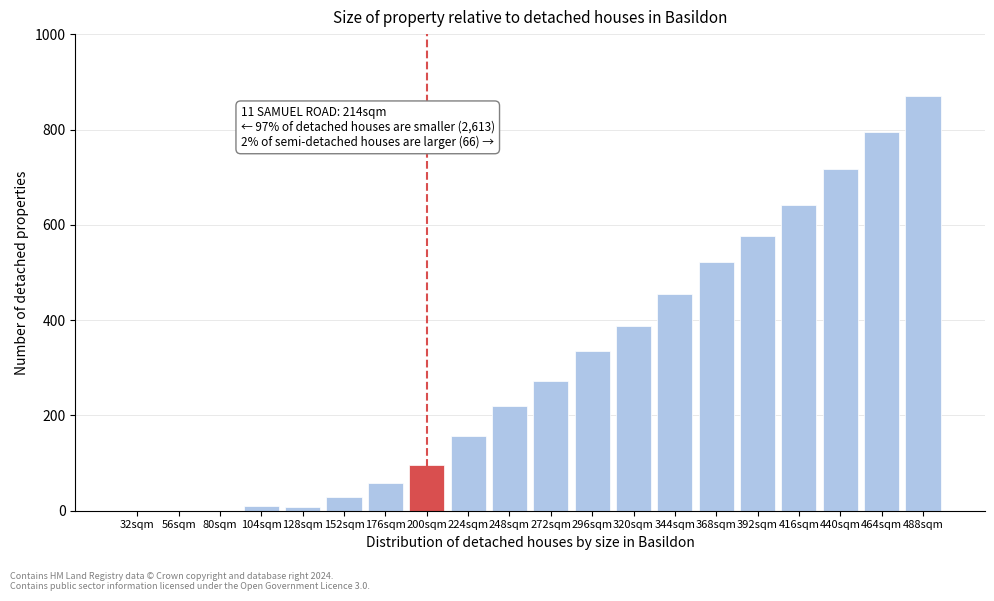

At which label is the value closest to 435?

344sqm